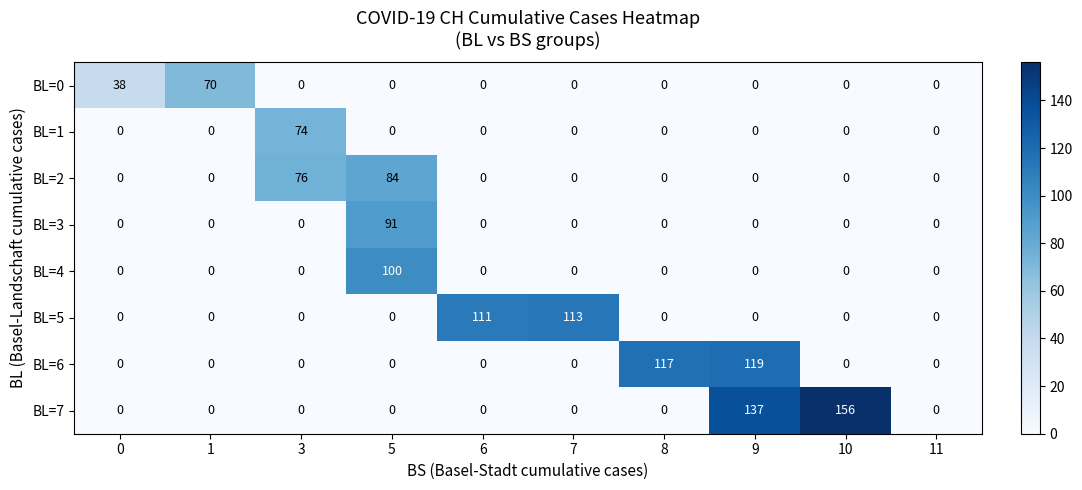

At which category is the sum across all series the highest?

5